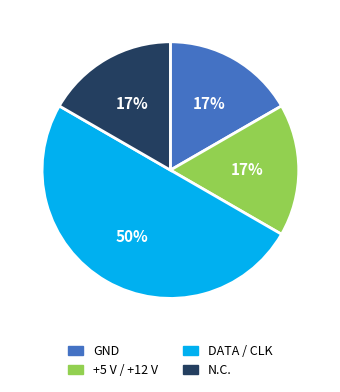

What is the ratio of the value at +5 V / +12 V to the value at N.C.?

1.0